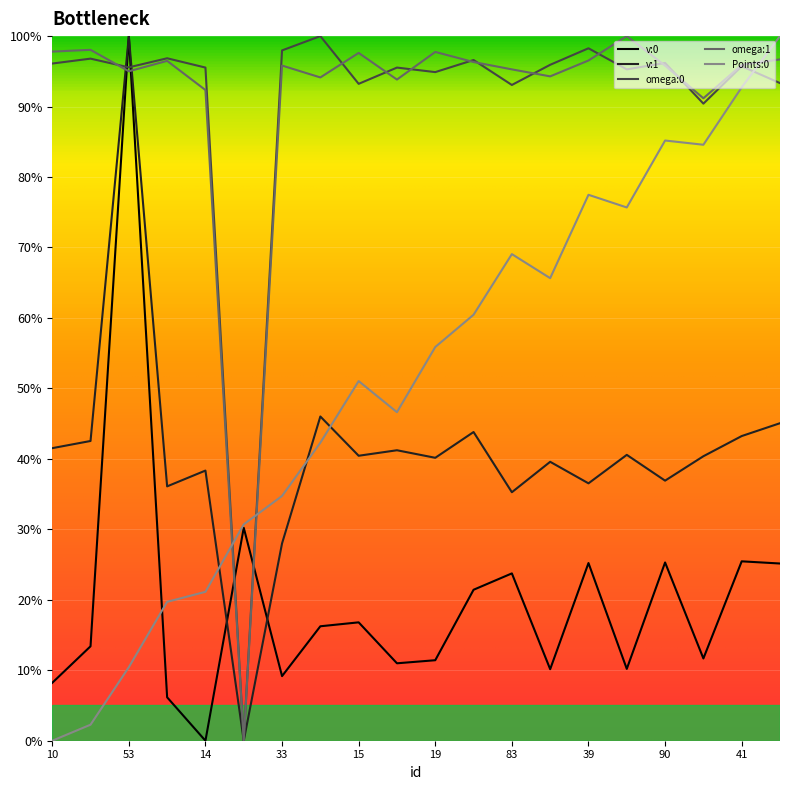

What is the maximum value for v:0?

100.0